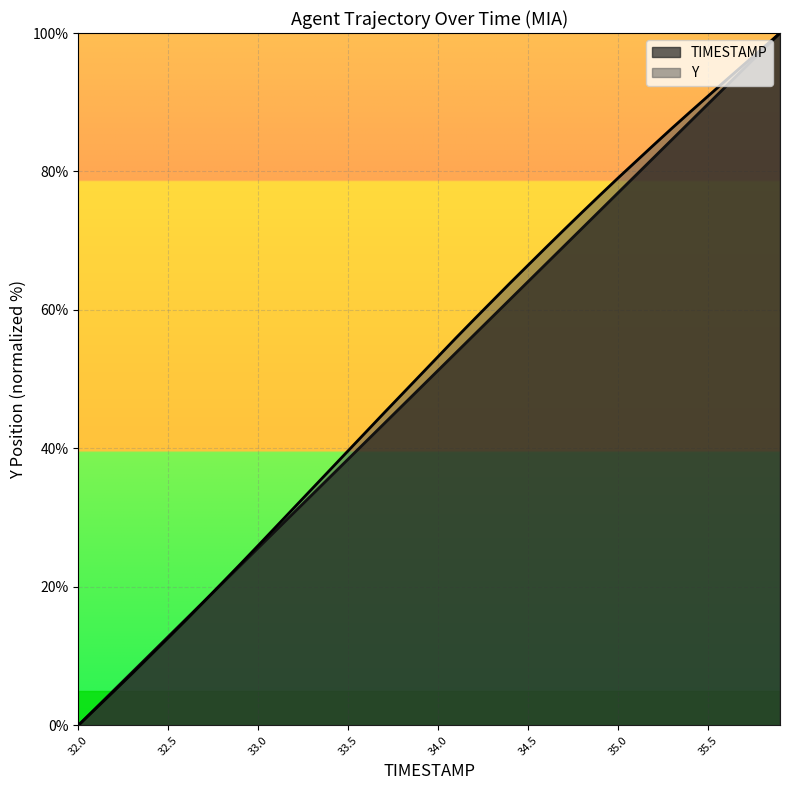

What is the label of the 31st point from the right?

32.9